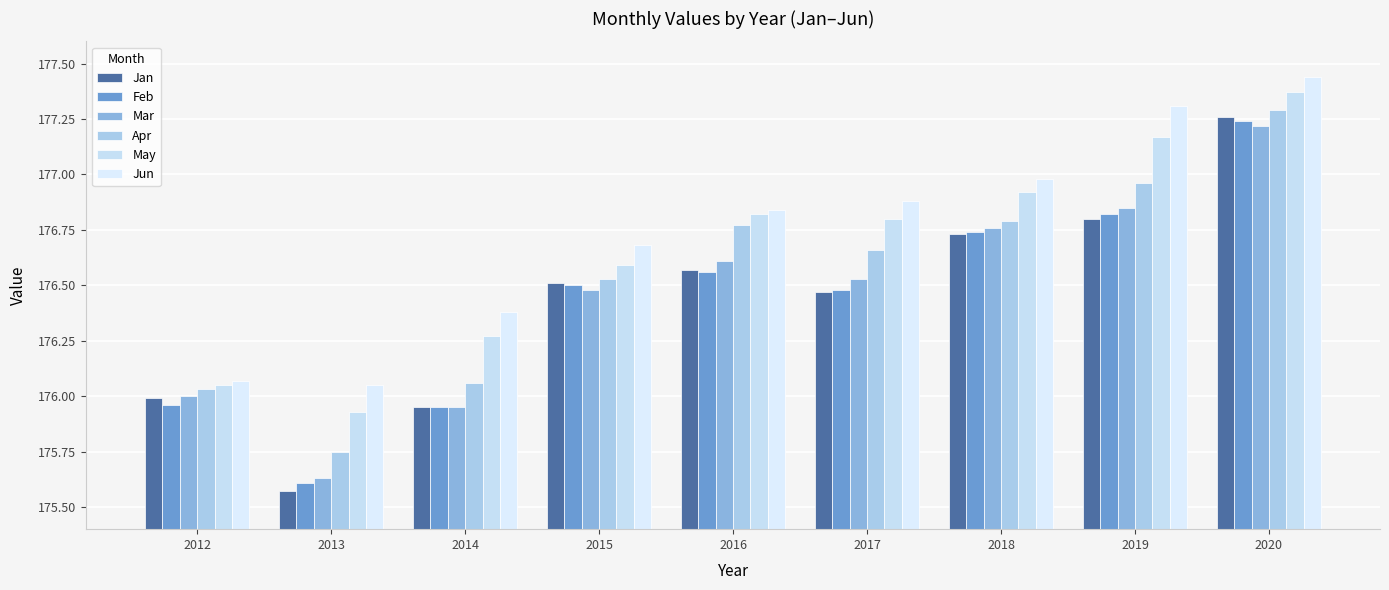

Are the bars grouped side by side (vs. stacked)?

Yes